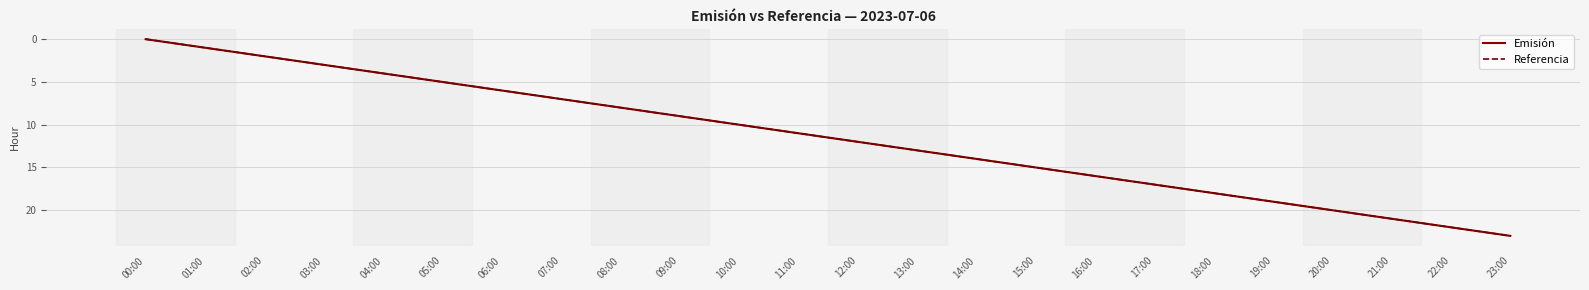

Between 20:00 and 05:00, which is larger?

20:00